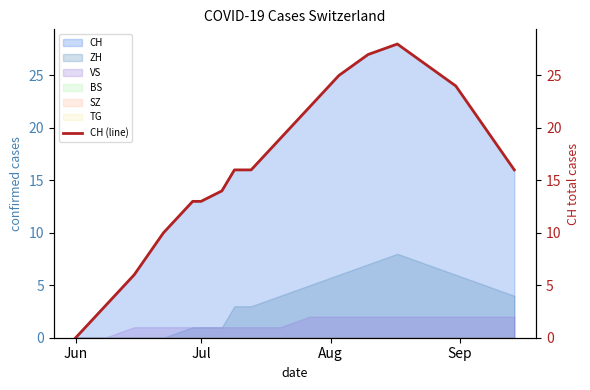

How many lines are shown in the chart?

1